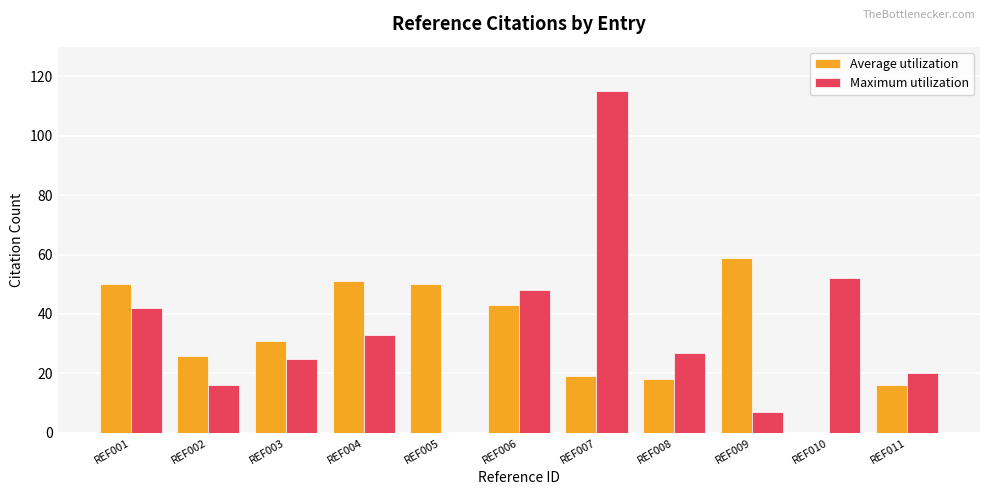

At which category is the sum across all series the highest?

REF007